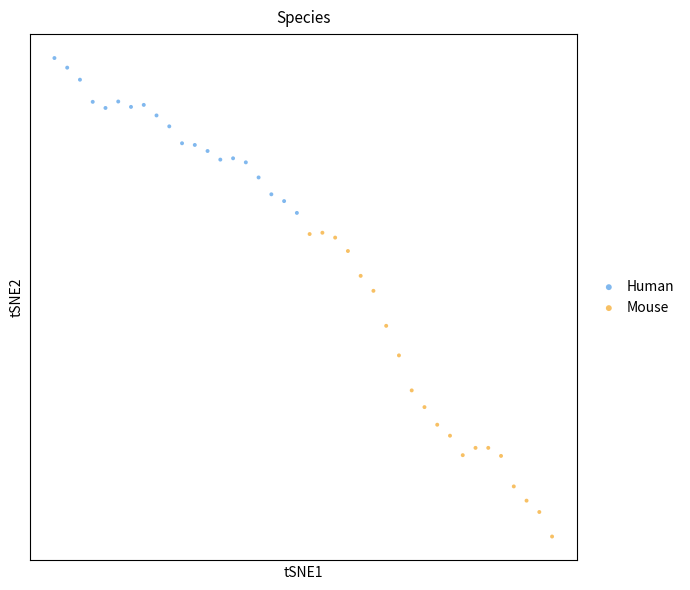

What are all the series names shown in the legend?

Human, Mouse